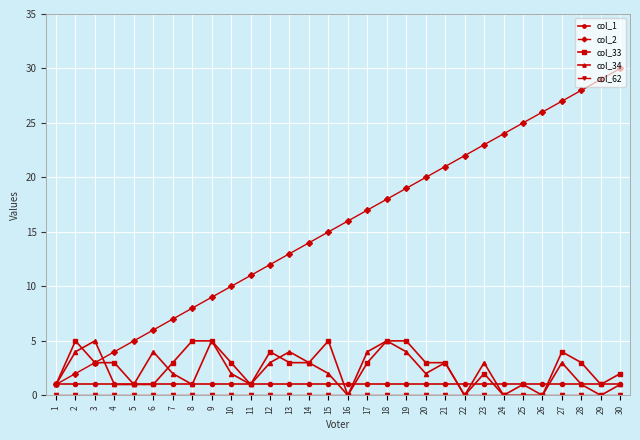

Which series has the largest total across all categories?

col_2